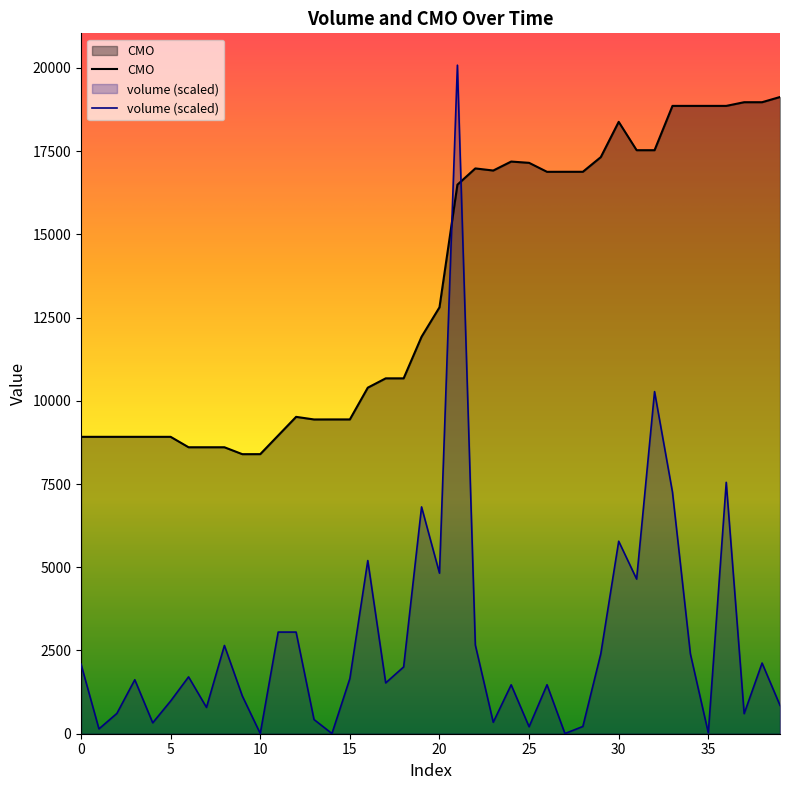

At which label does volume reach its peak?

21